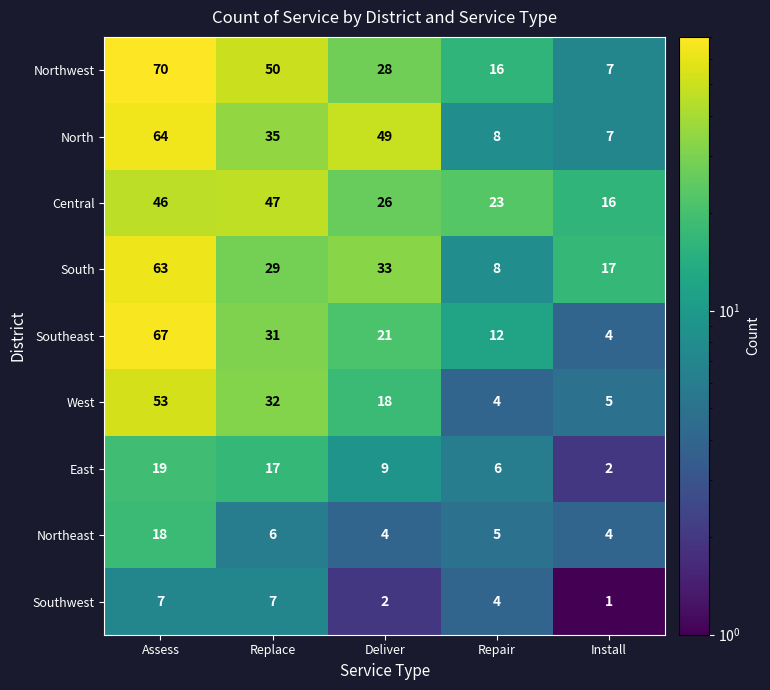

What is the spread (max minus min) of values at Deliver?

47